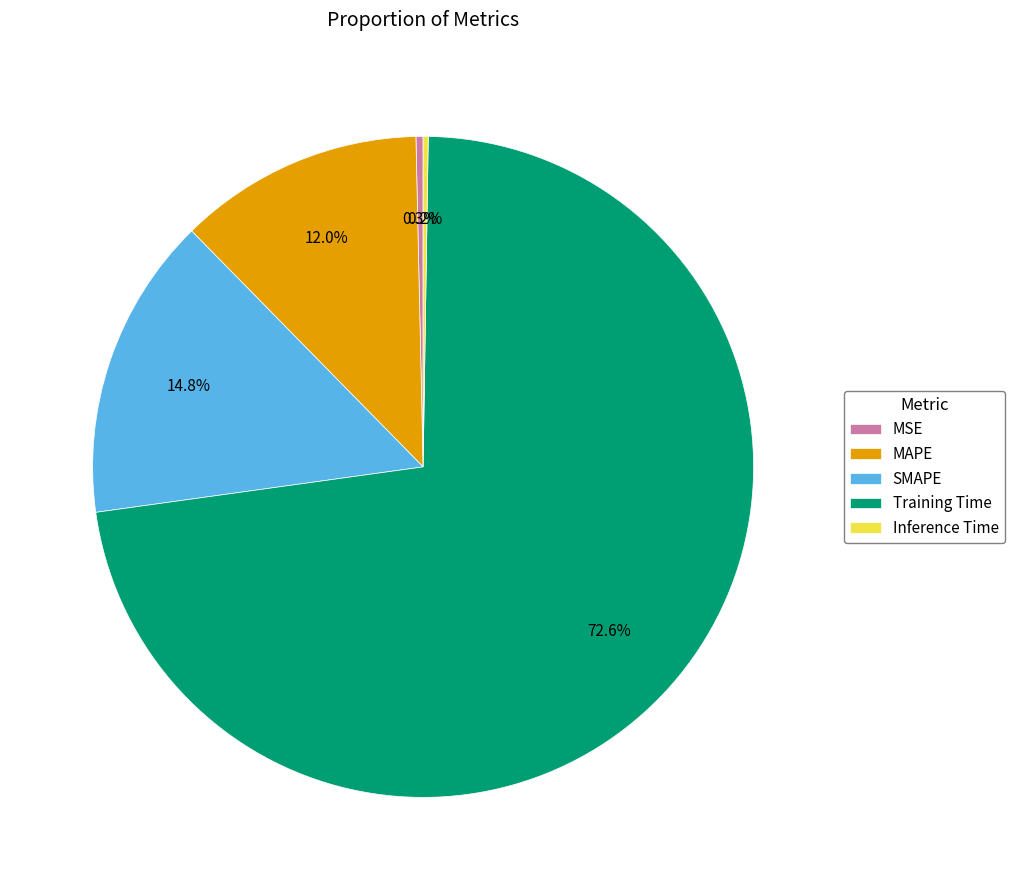

To the nearest percent, what is the difference between the MSE and Training Time slice percentages?

72%